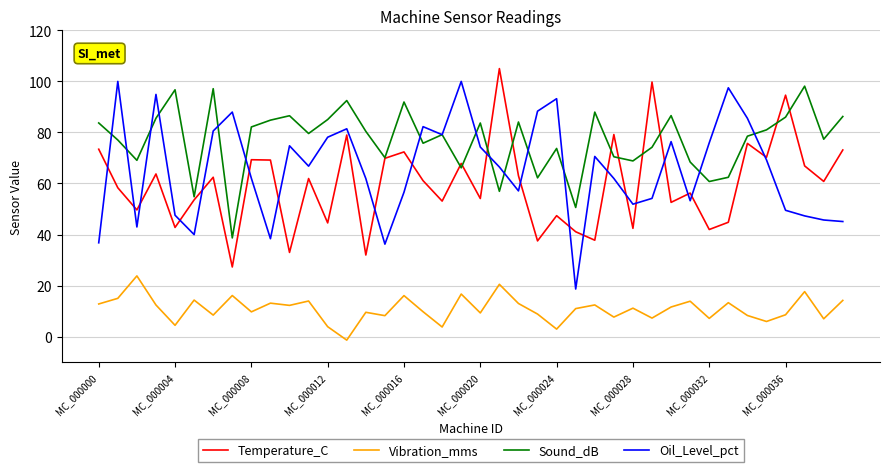

True or false: Oil_Level_pct and Vibration_mms cross at least once.

False